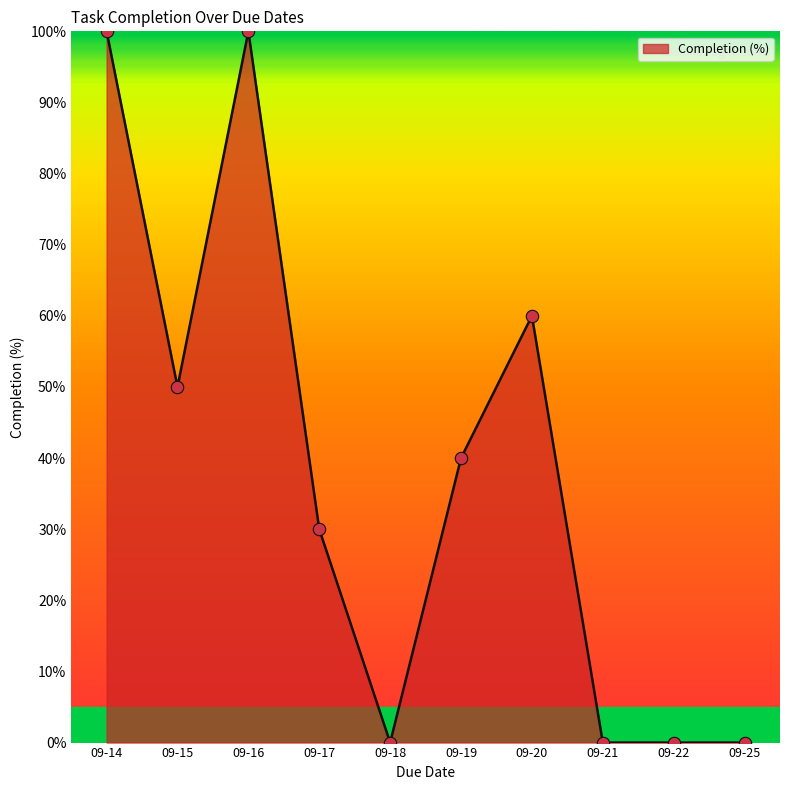

What is the change in value from 09-15 to 09-21?

-50